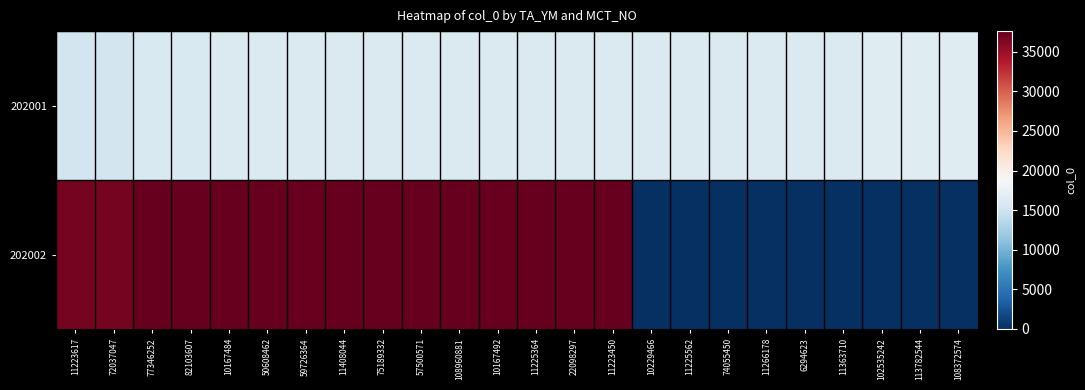

What is the maximum value shown in the chart?

37606